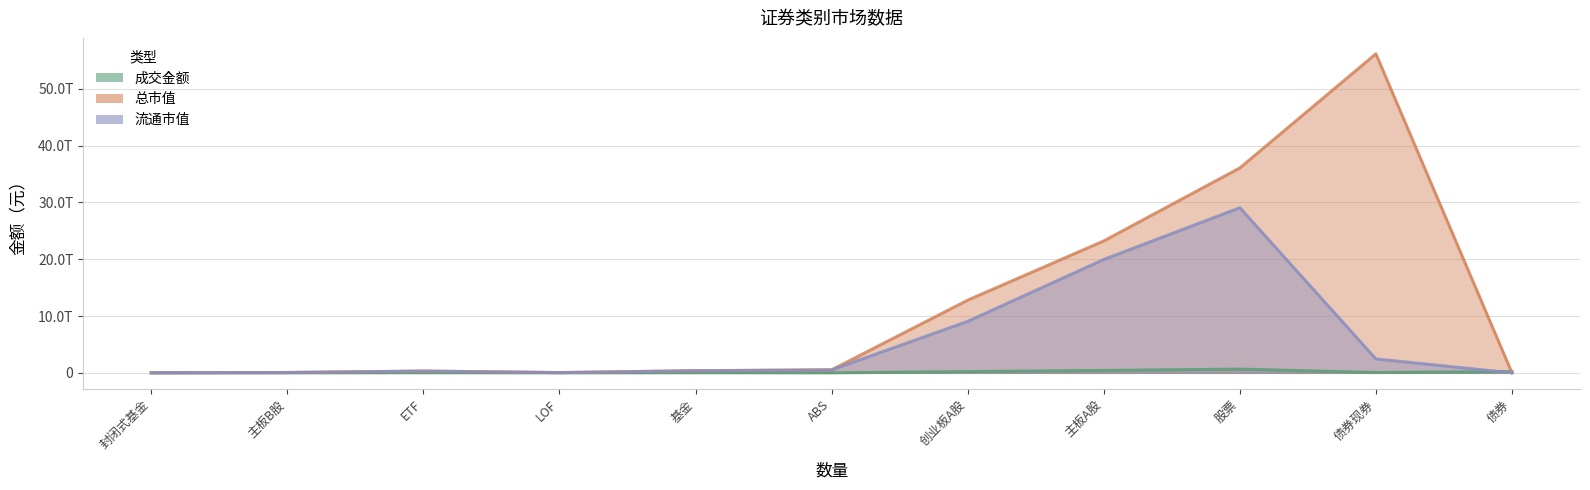

What is the sum of the 总市值 values at 封闭式基金 and 债券现券?

56150007975850.6